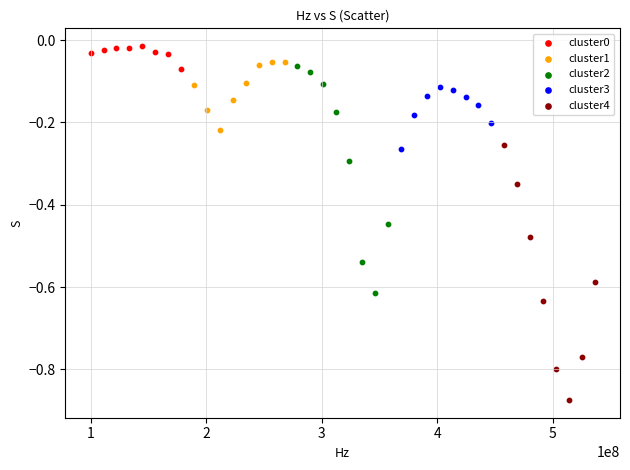

Which series has the widest spread of Y values?

cluster4